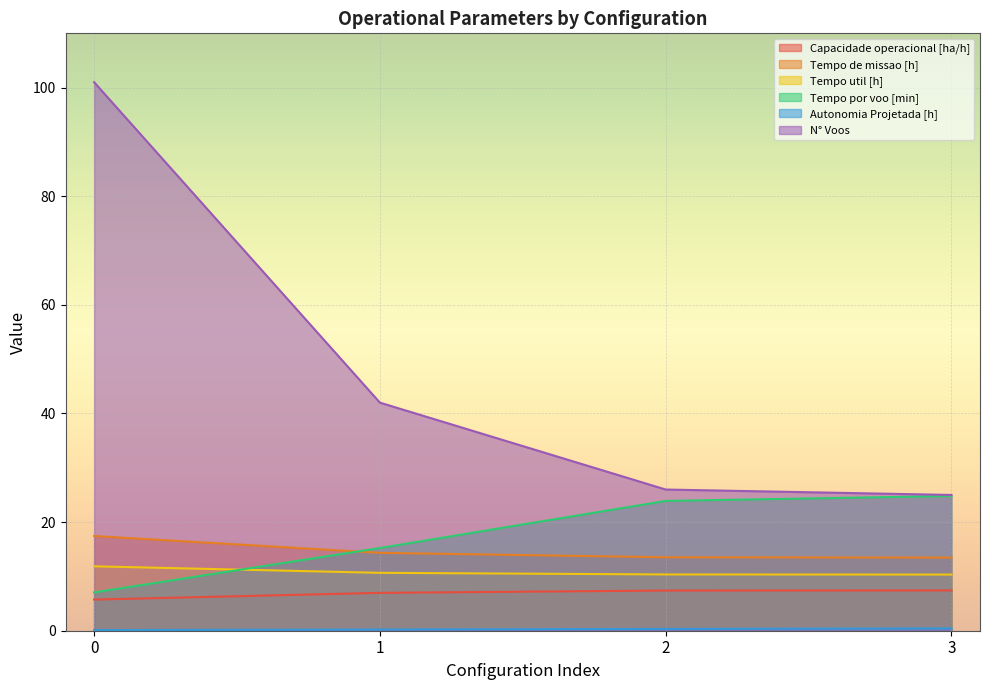

What is the difference between the Tempo de missao [h] values at 0 and 1?

3.1